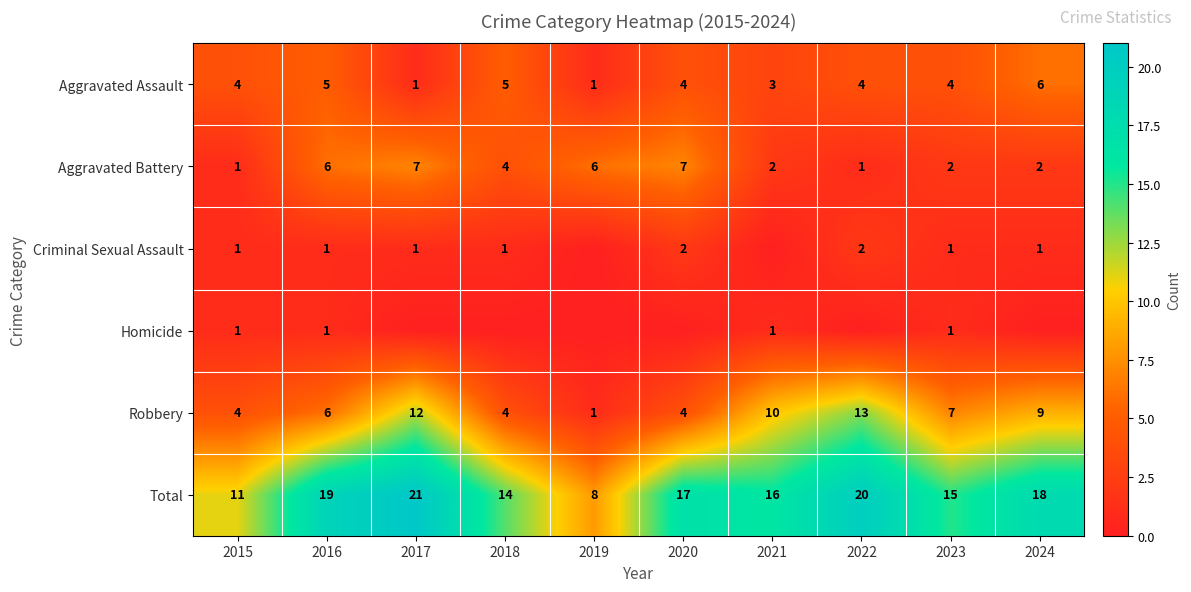

Which series has the largest range (max minus min)?

Total